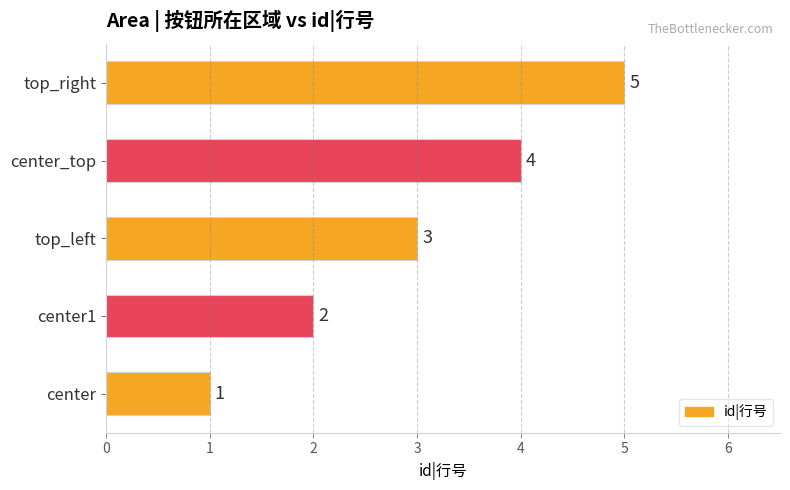

What is the difference between the maximum and minimum values?

4